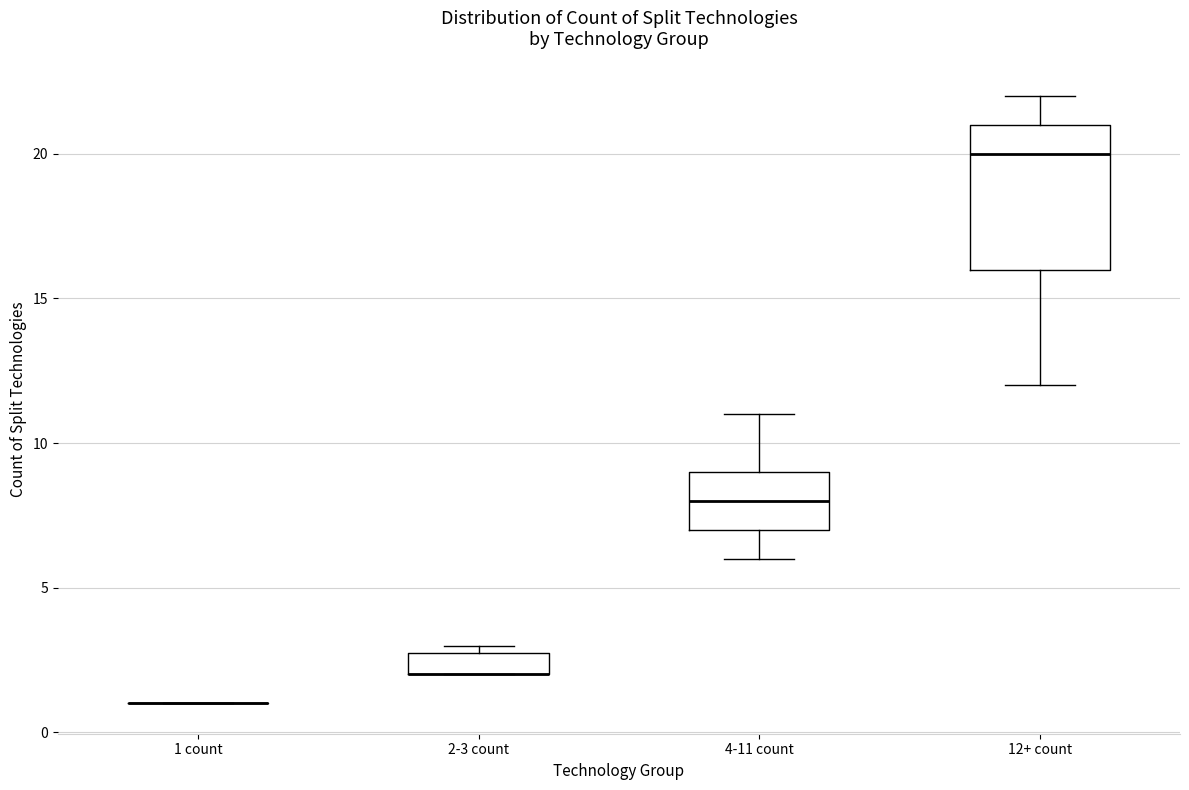

Where does the lower whisker of the box for 4-11 count end on the y-axis? The values are not printed on the chart, so give them approximately, as read against the axis.

6